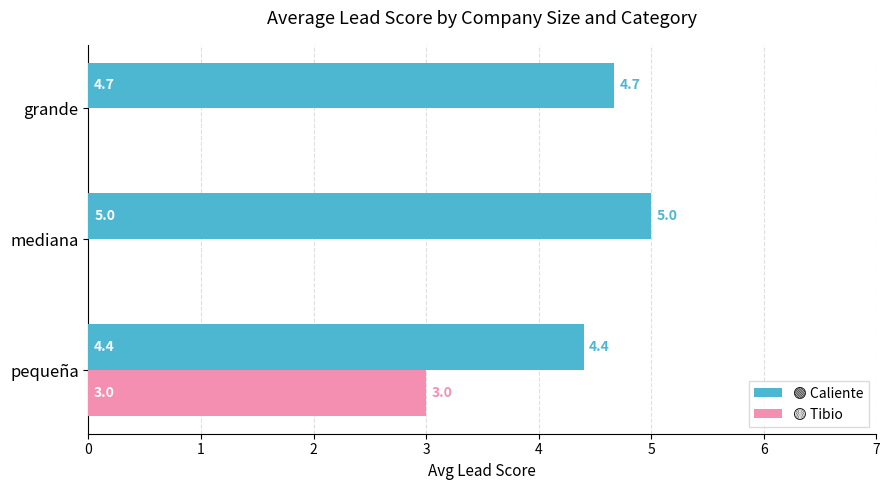

At which category is the sum across all series the highest?

pequeña